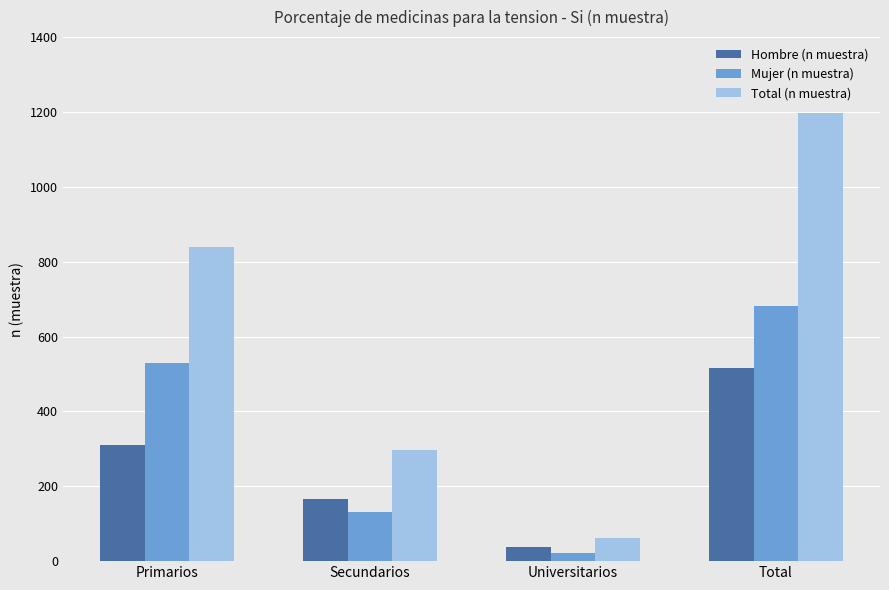

Where is Hombre (n muestra) nearest to the value 276?

Primarios